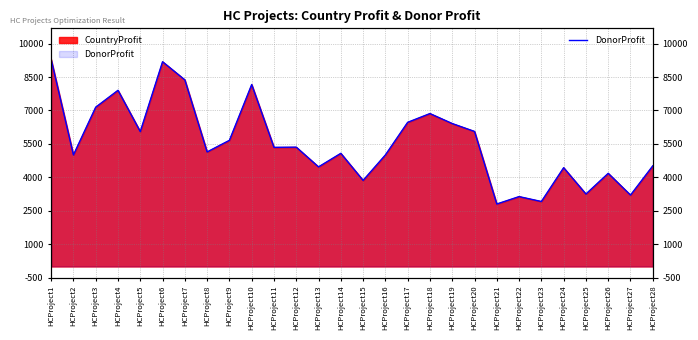

What is the value of the CountryProfit point at the 28th from the left?

4514